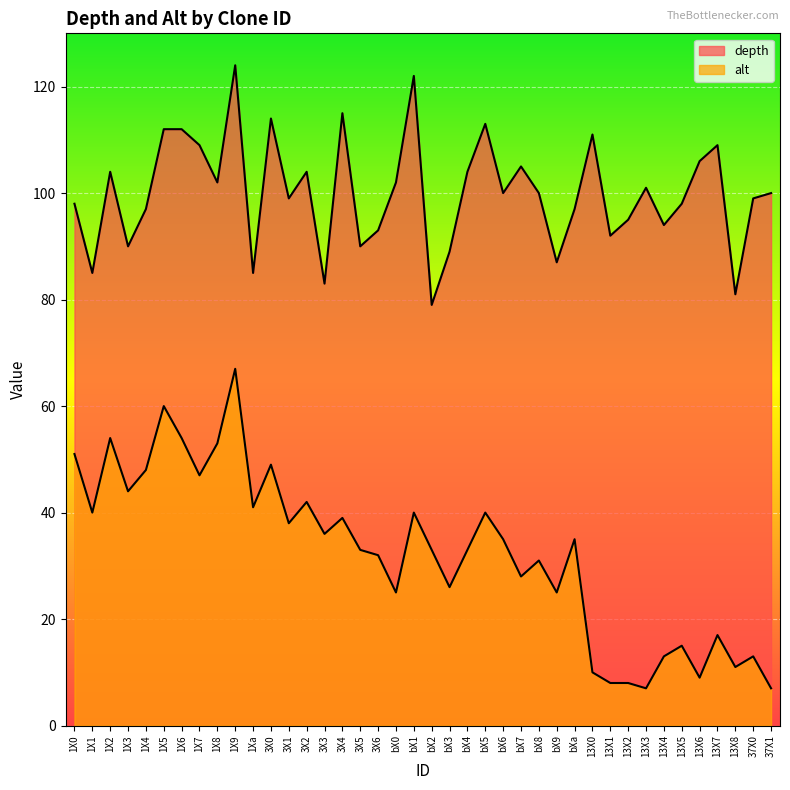

How many interior local peaks does the alt series have?

13